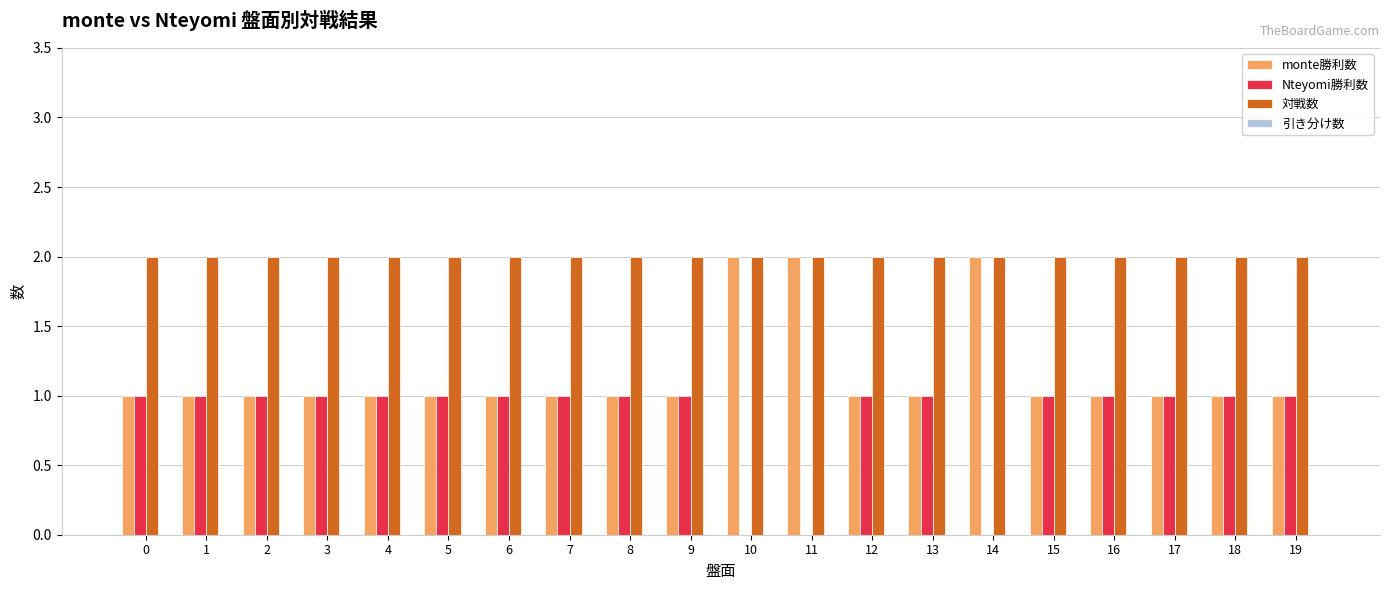

Which series has the largest total across all categories?

対戦数